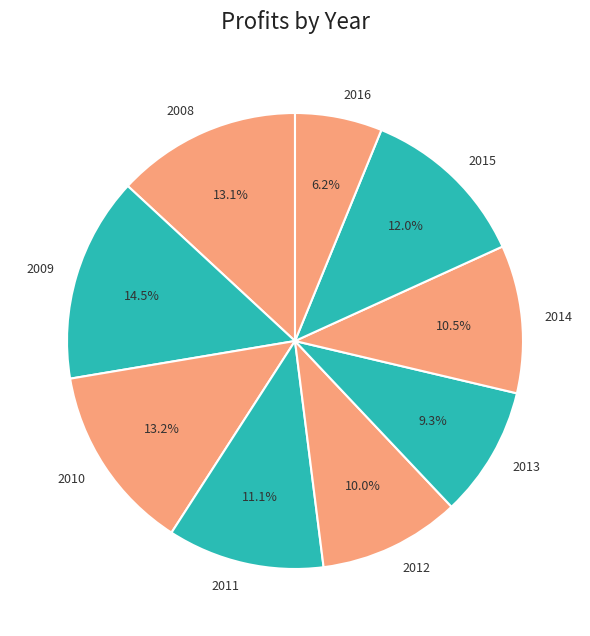

Is it true that 2008 is 21% of the pie?

False